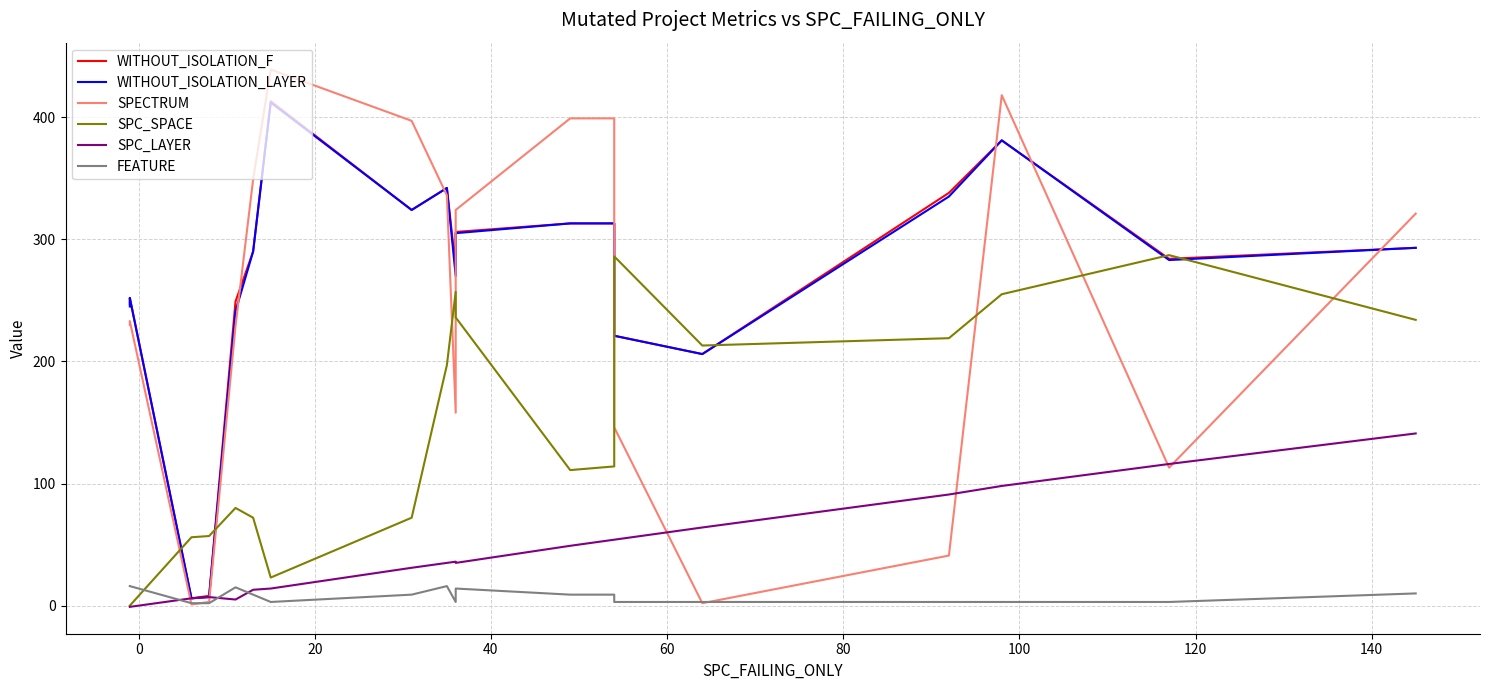

What is the value of the FEATURE point at the 4th from the left?

2